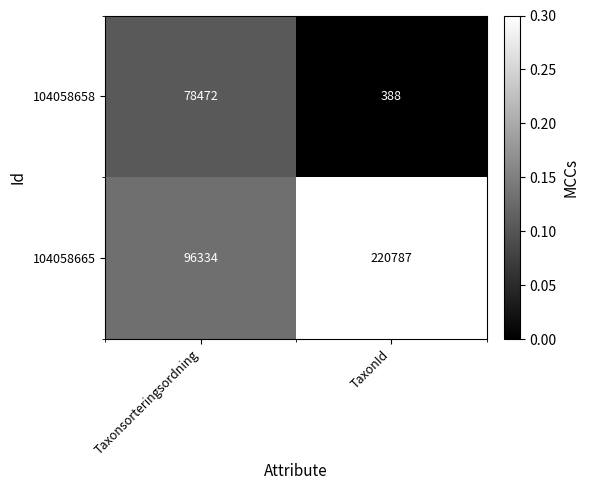

What is the average value of the 104058658 series?

39430